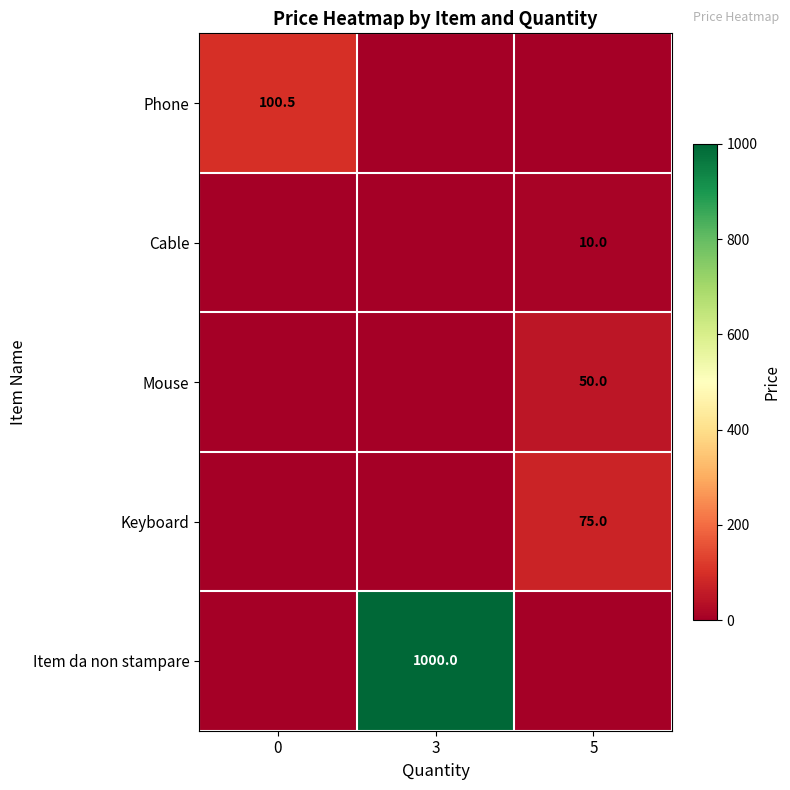

The Item da non stampare series shows 592.8 at 3. True or false?

False